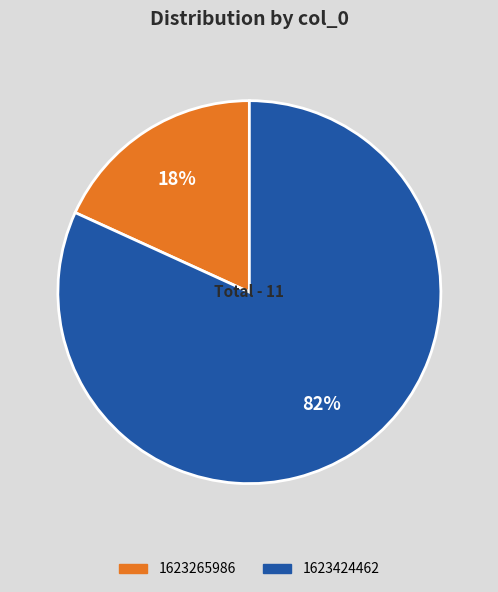

To the nearest percent, what is the difference between the largest and smallest slice percentages?

64%